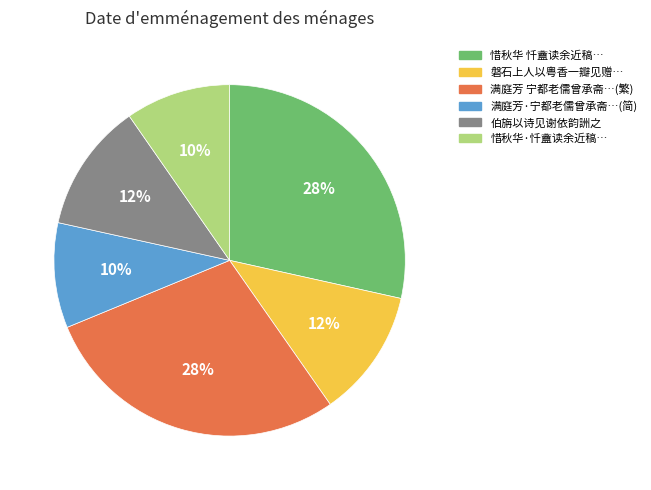

To the nearest percent, what is the average slice percentage?

17%